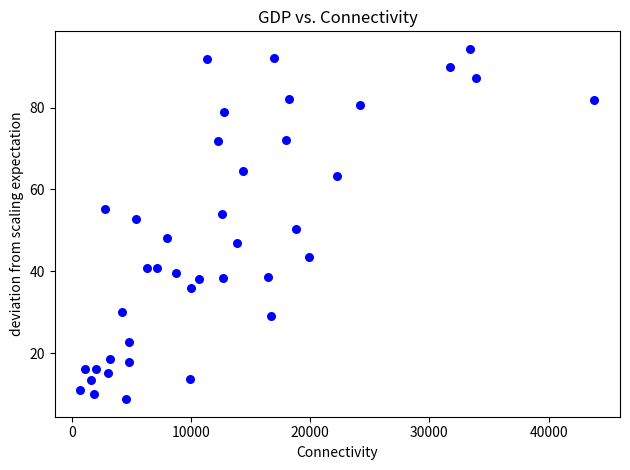

What is the range of X values (max minus min)?

43111.6